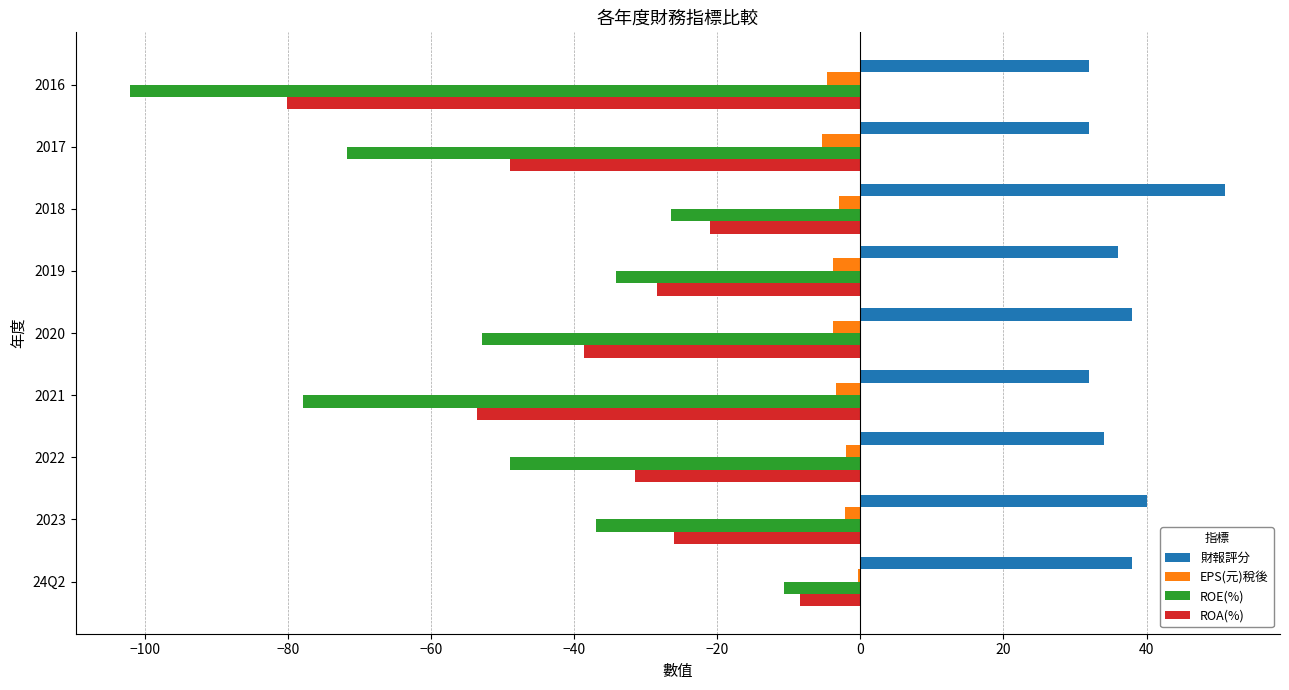

Where is ROE(%) nearest to the value -56?

2020